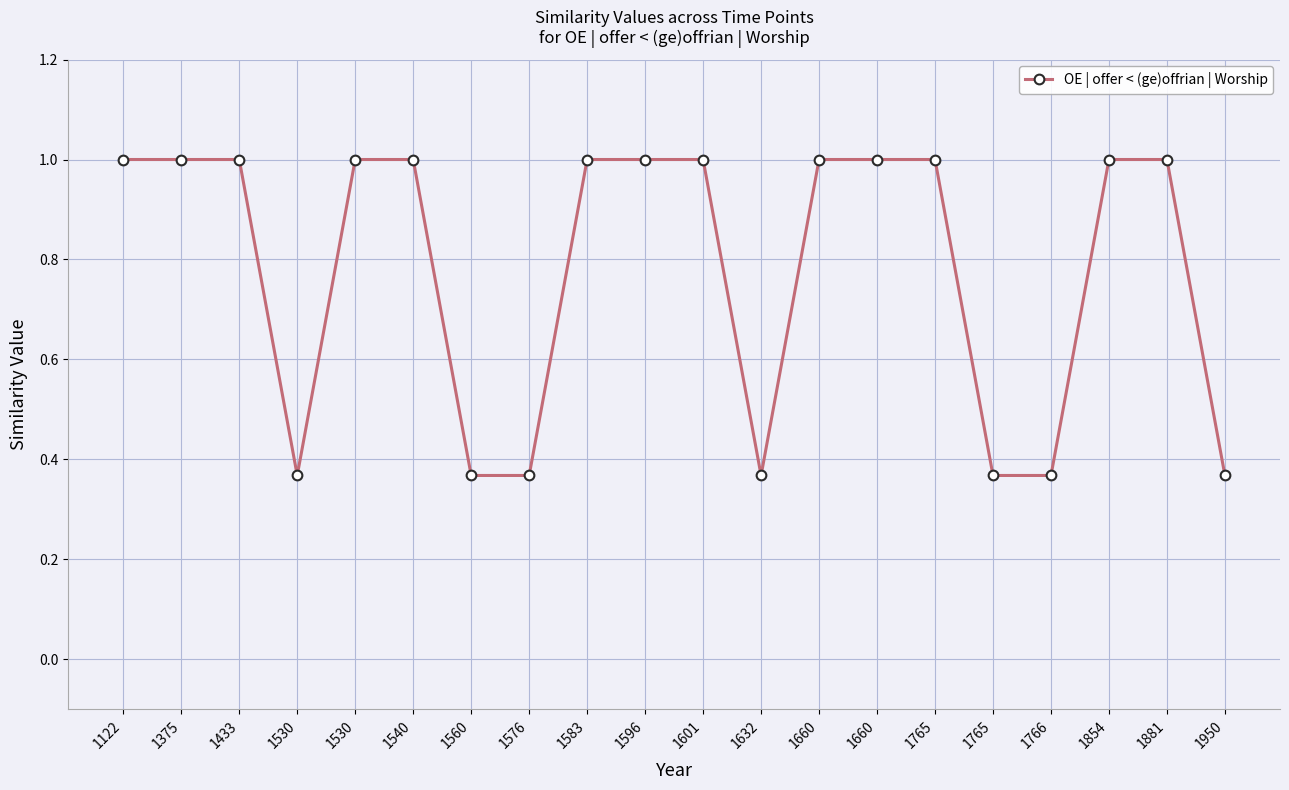

How many distinct data groups are displayed?

1